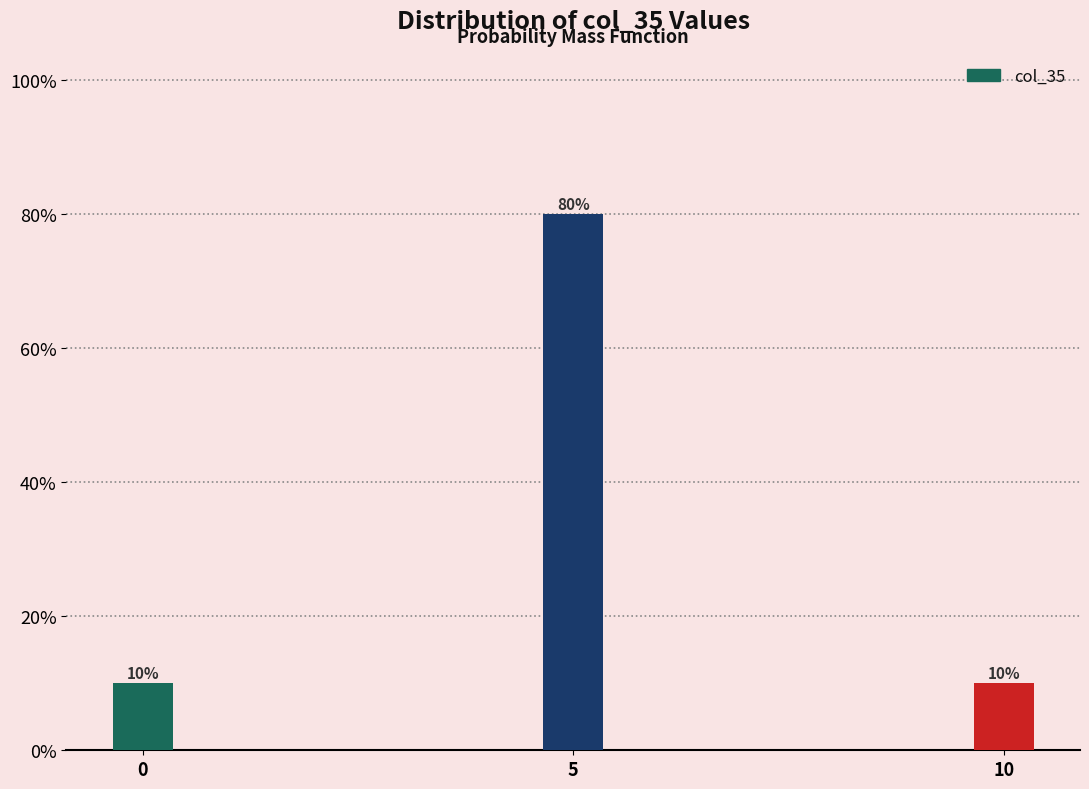

Reading right to left, what are all the values shown in this chart?

10	80	10